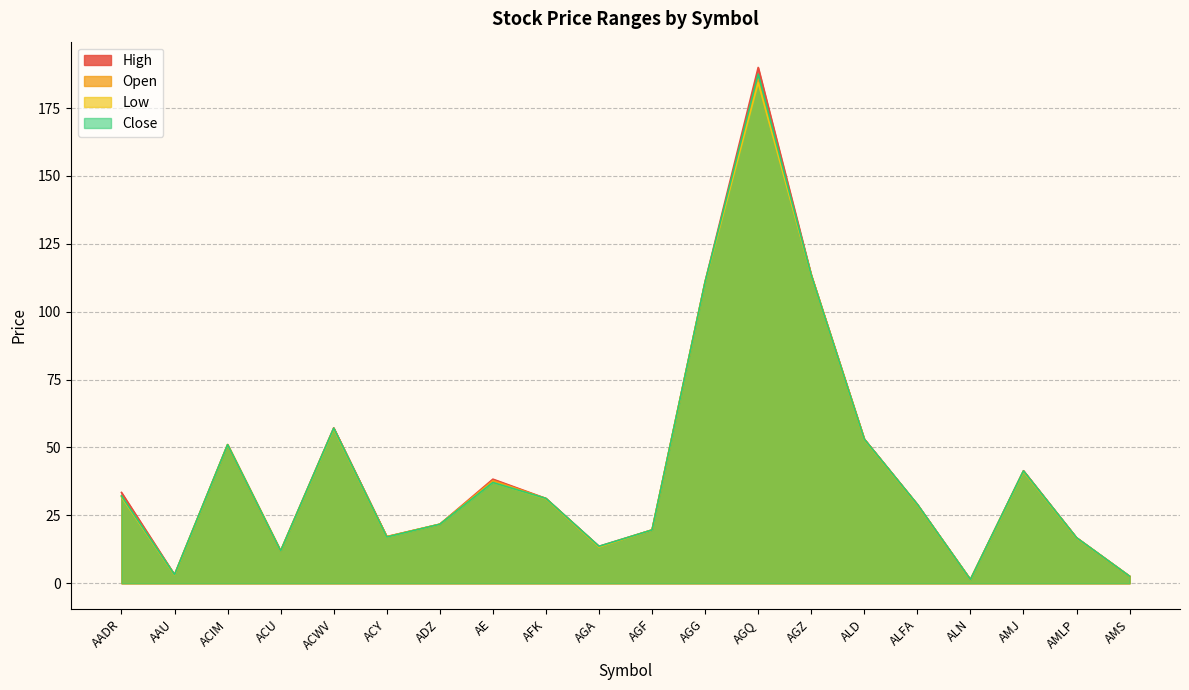

True or false: Close has more than 0 points higher than both neighbors.

True